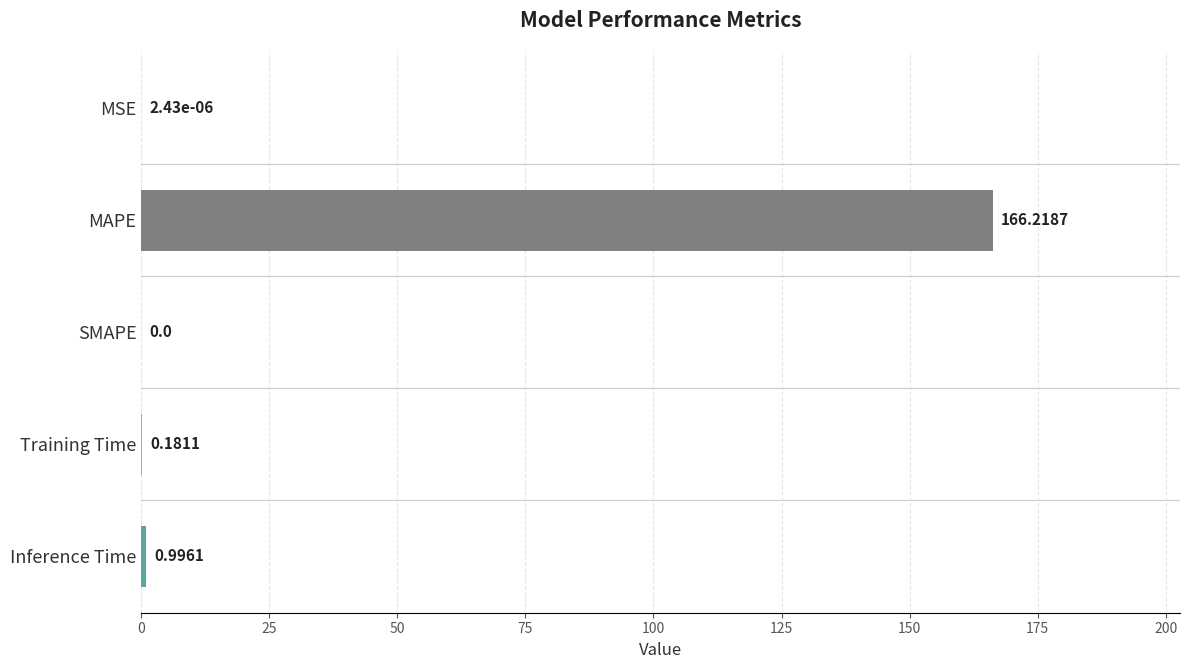

Does the chart contain stacked bars?

No